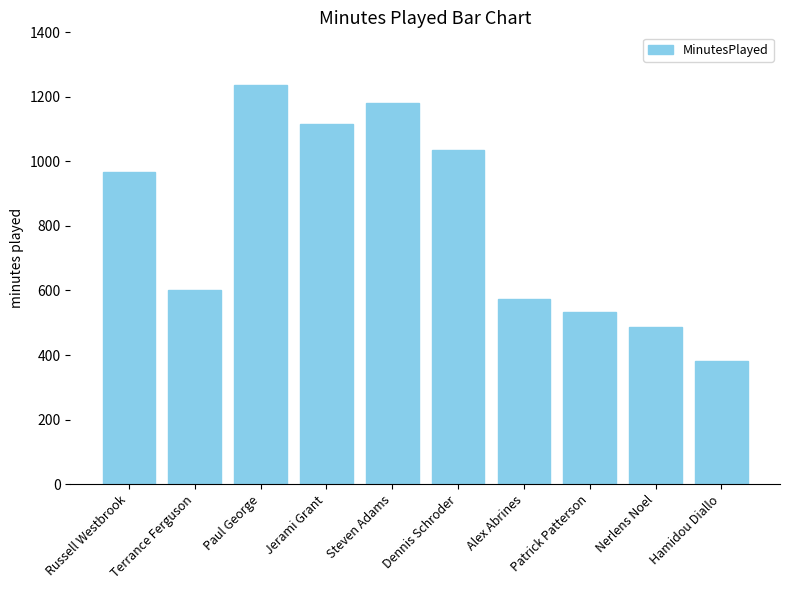

What is the difference between the maximum and second lowest values?

750